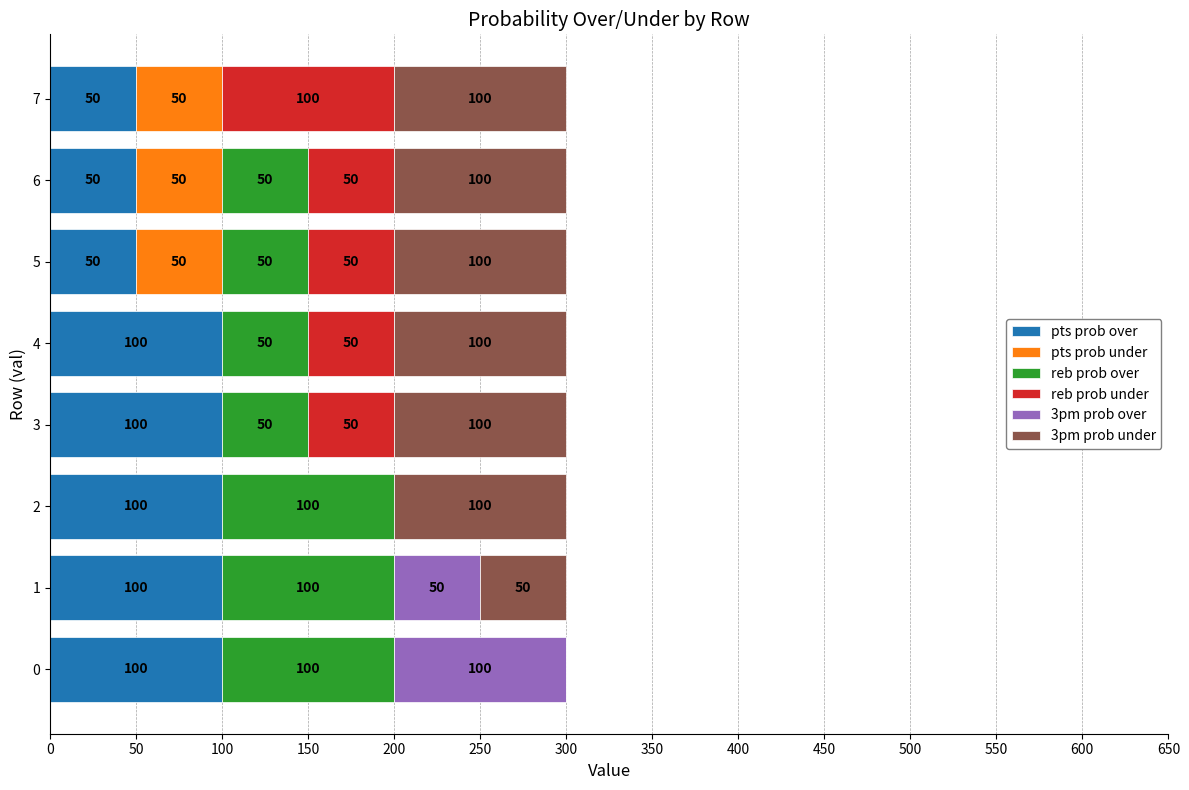

The pts prob over series shows 50 at 5. True or false?

True